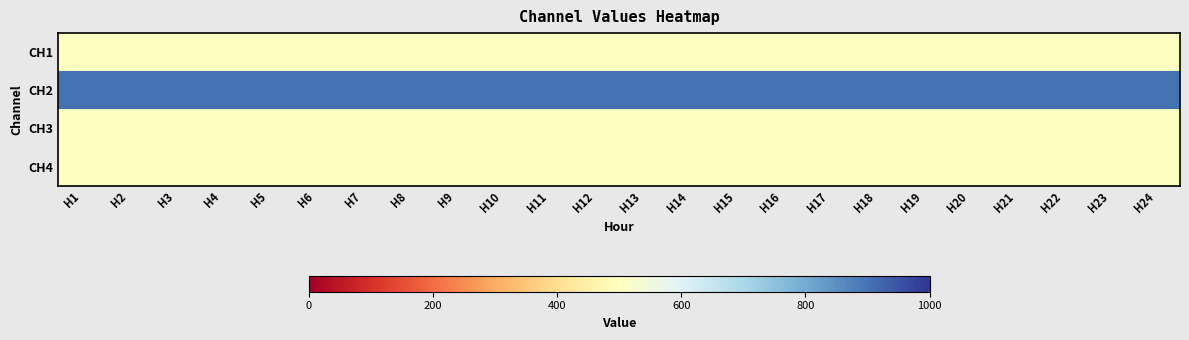

Rank the series at H13 from lowest to highest value.

CH1, CH3, CH4, CH2